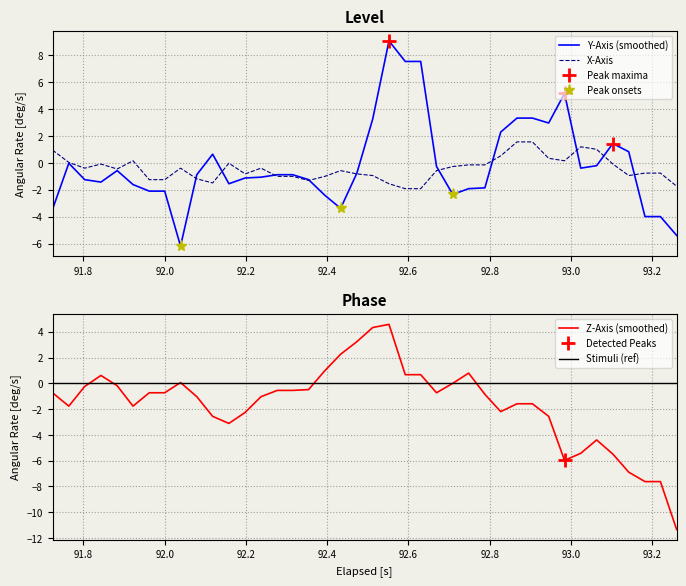

How many times do Stimuli (ref) and Y-Axis (smoothed) cross each other?

8